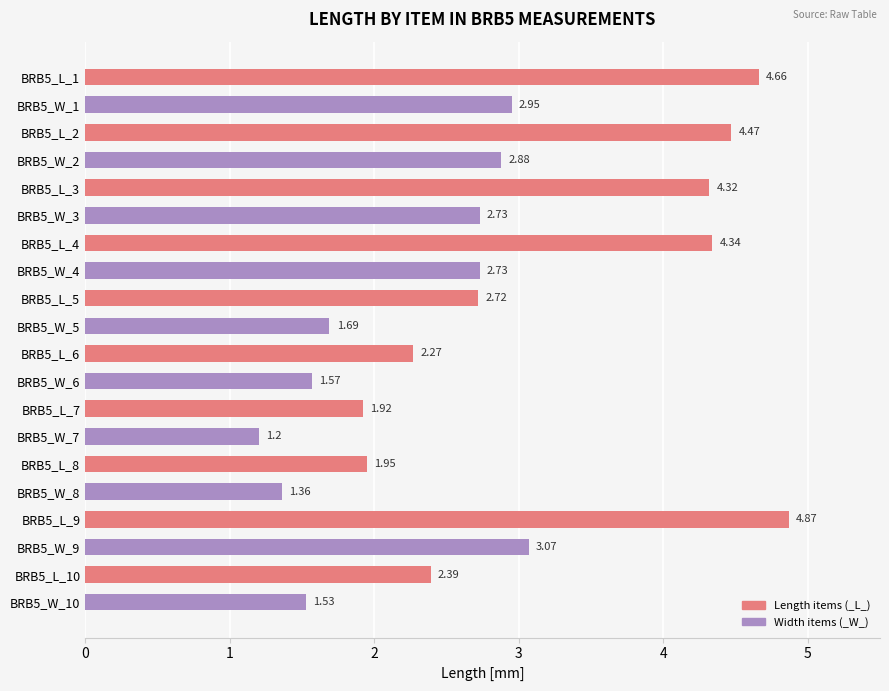

What is the average value?

2.8